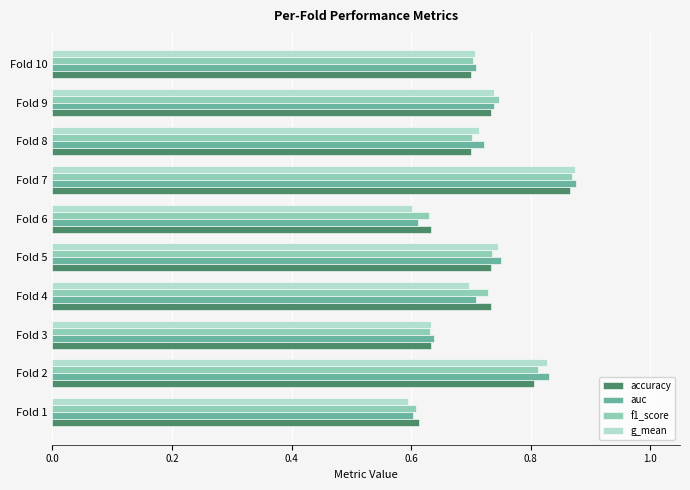

Count the number of data series in this chart.

4